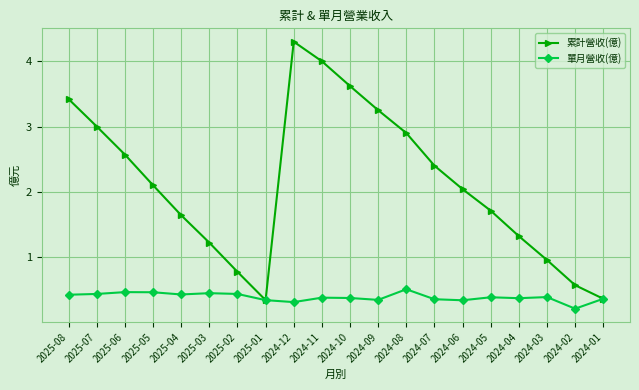

At 2024-06, list the series in order from smallest to largest.

單月營收(億), 累計營收(億)